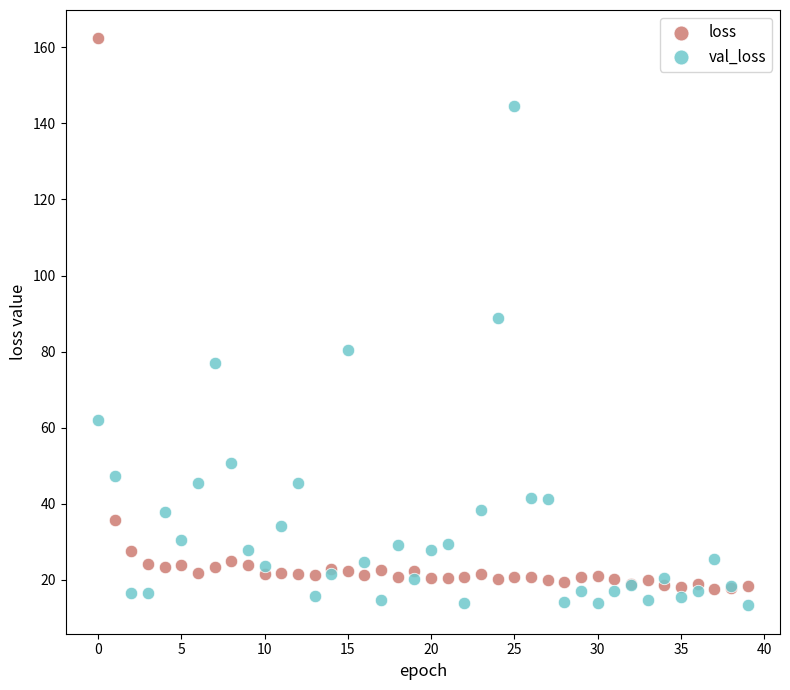

Which series contains the highest Y value?

loss